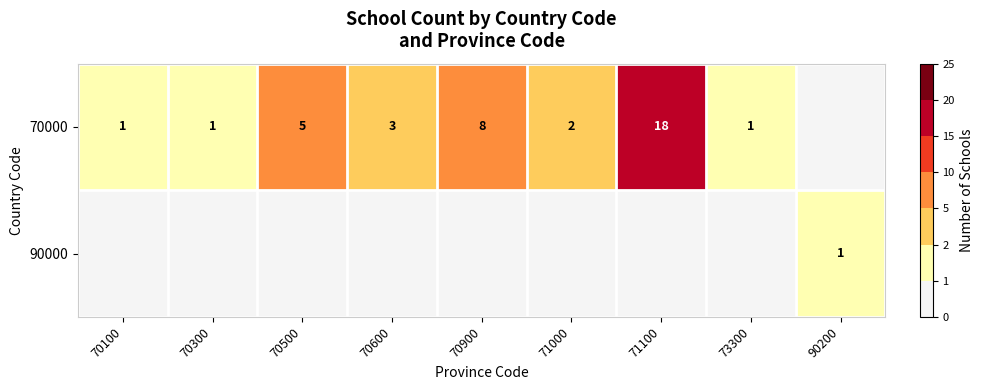

True or false: 90000 has a value of 1 at 90200.

True